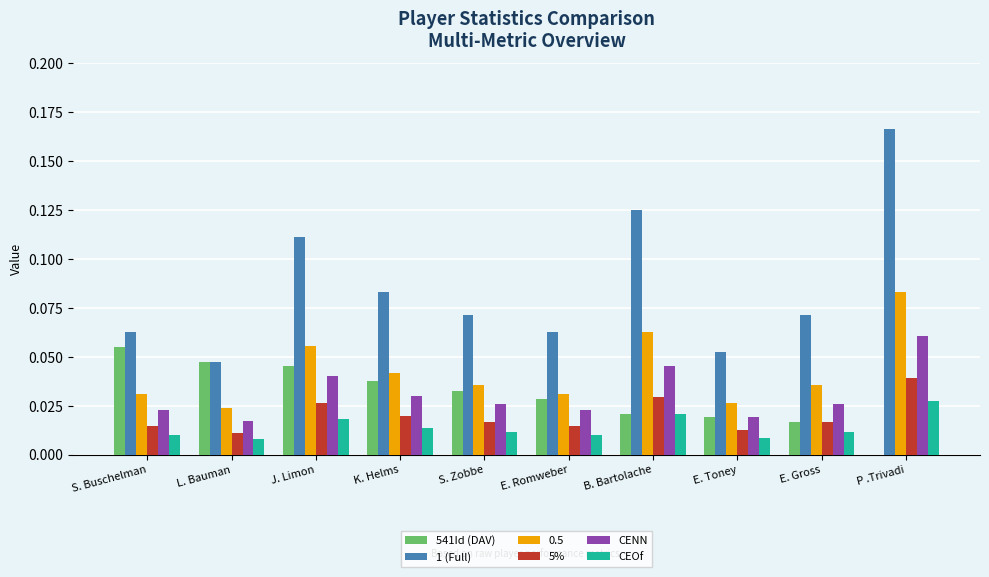

What is the total value across all series at B. Bartolache?

0.3